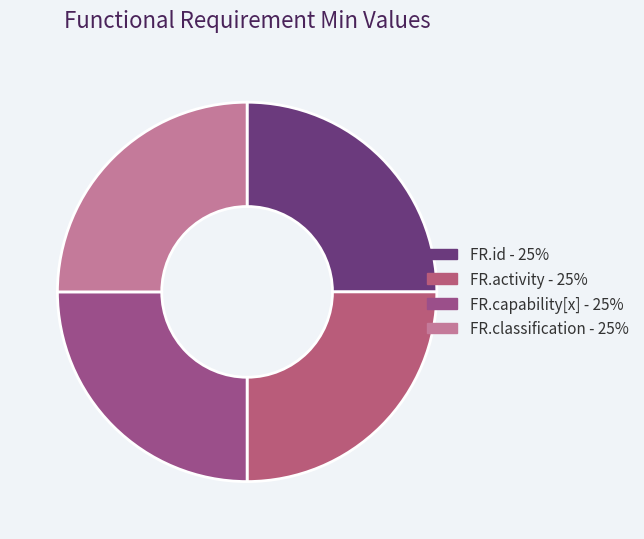

How many slices are in this pie chart?

4